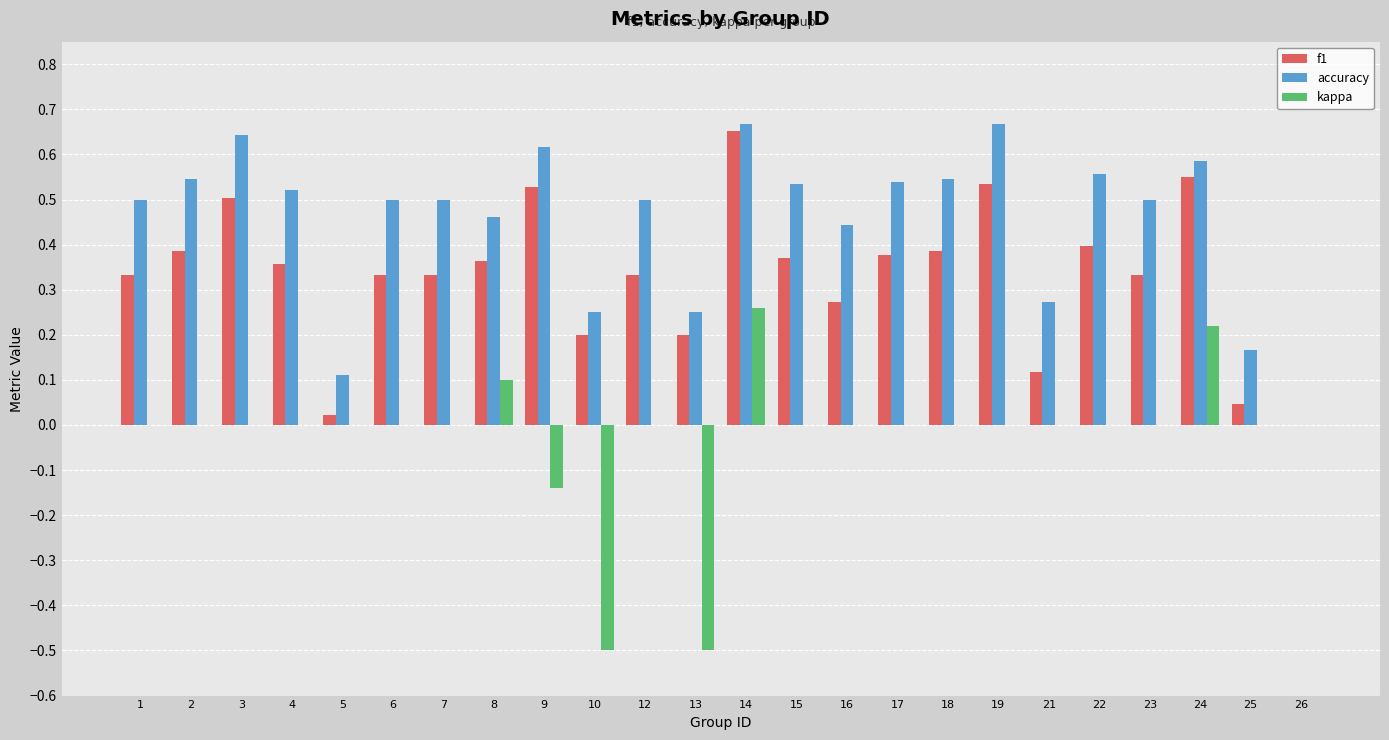

How many groups of bars are there?

24